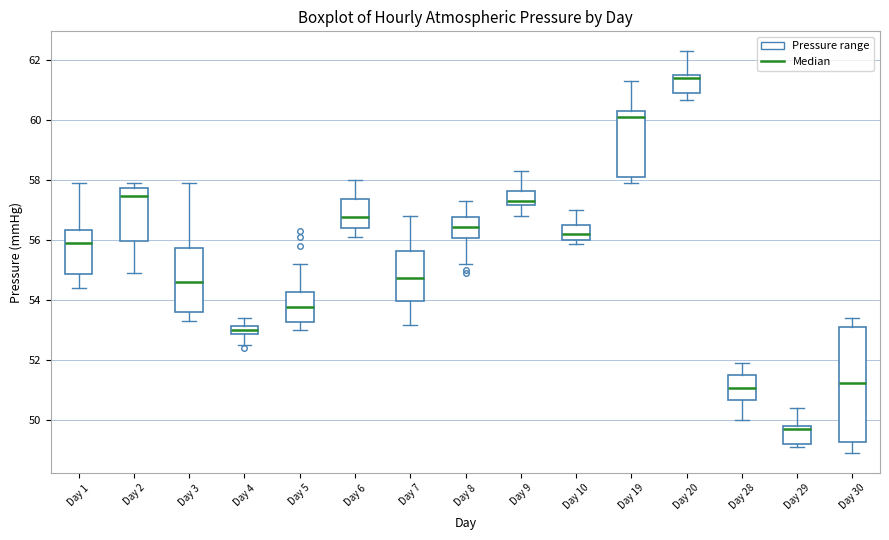

Where does the upper whisker of the box for Day 29 end on the y-axis? The values are not printed on the chart, so give them approximately, as read against the axis.

50.4